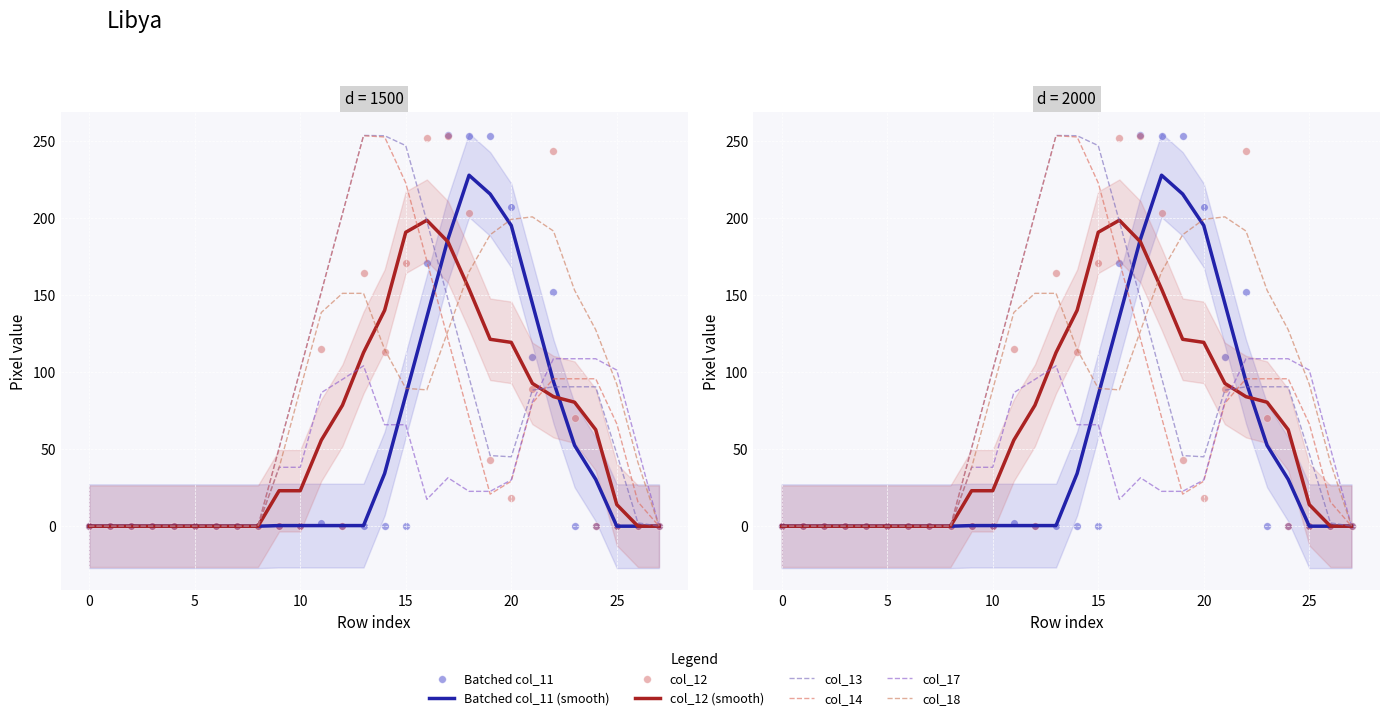

Which series reaches the maximum Y coordinate?

col_11